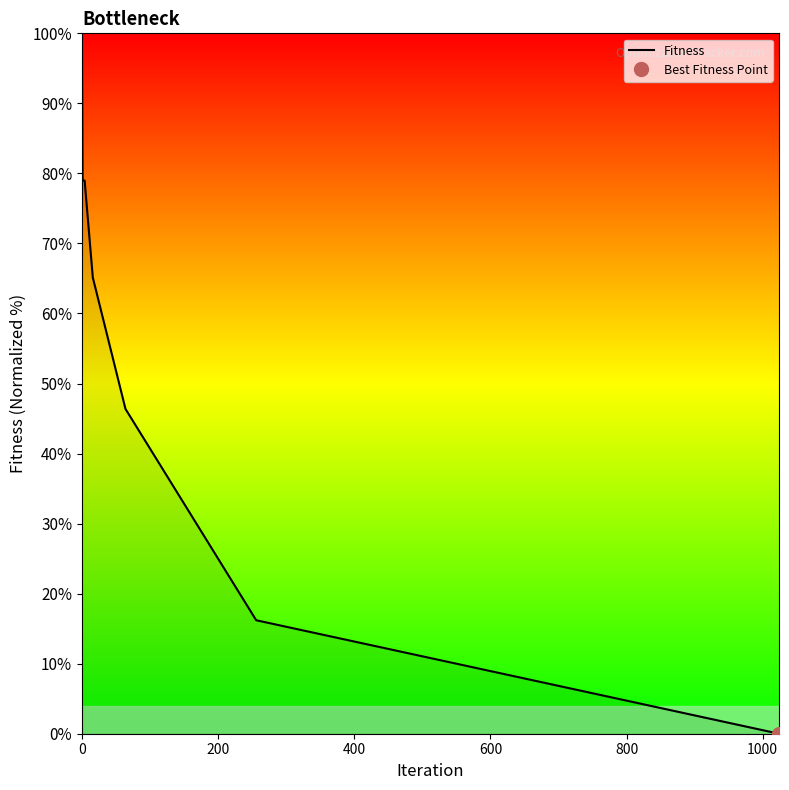

What is the highest value of the Fitness series?

100.0